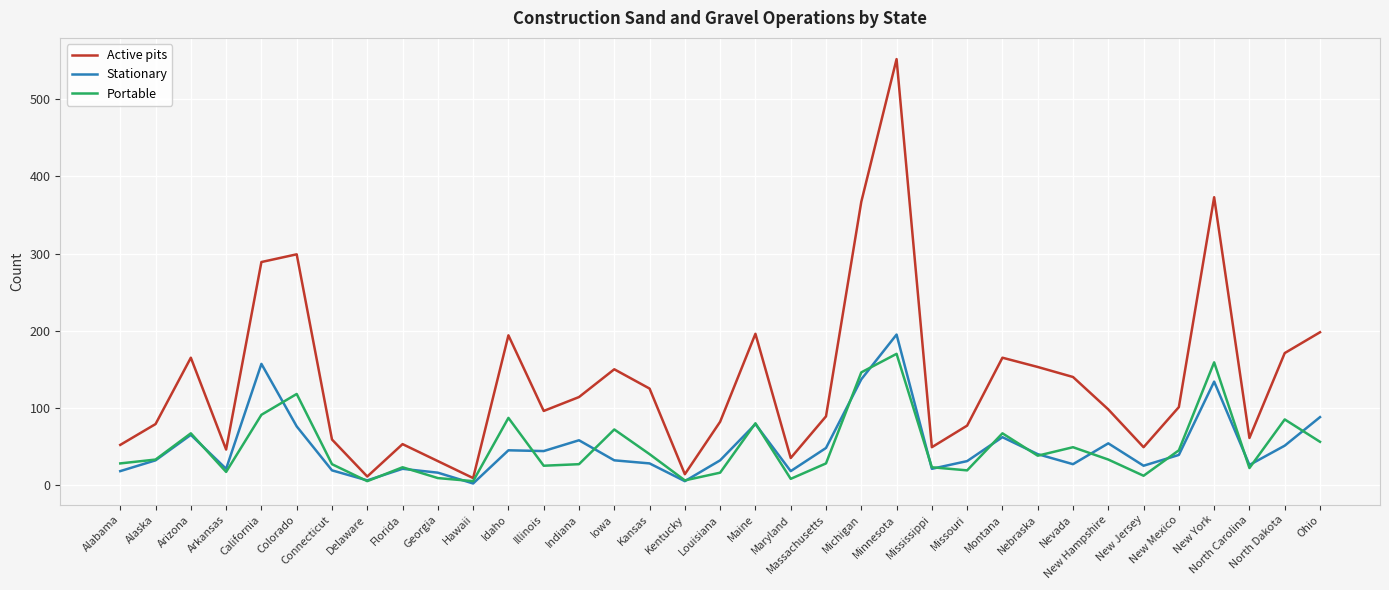

Which category has the highest value across all series?

Minnesota